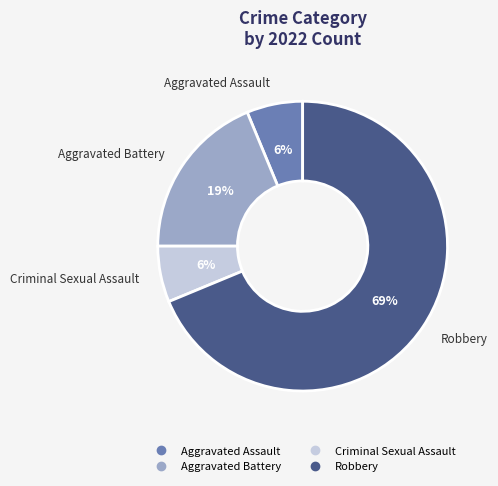

To the nearest percent, what is the average slice percentage?

25%